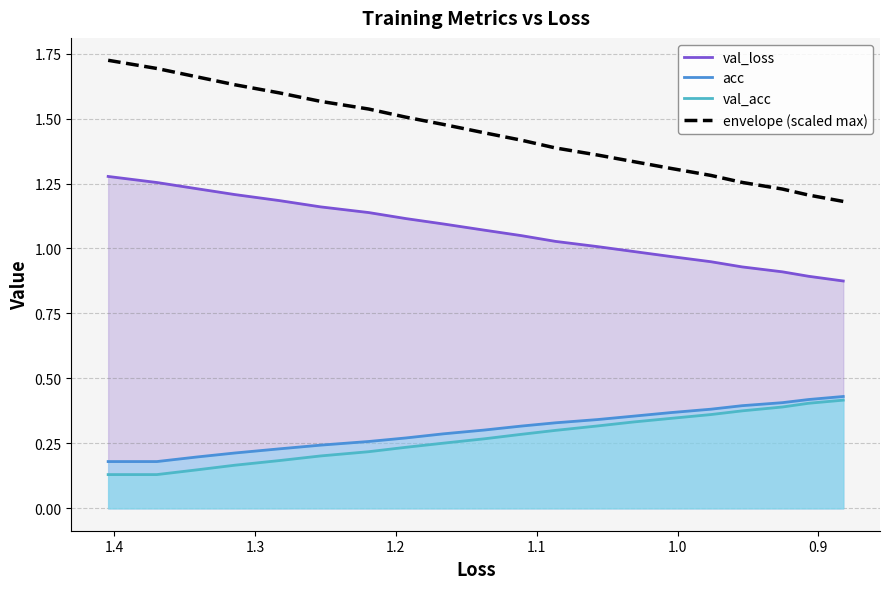

True or false: acc and val_loss cross at least once.

False